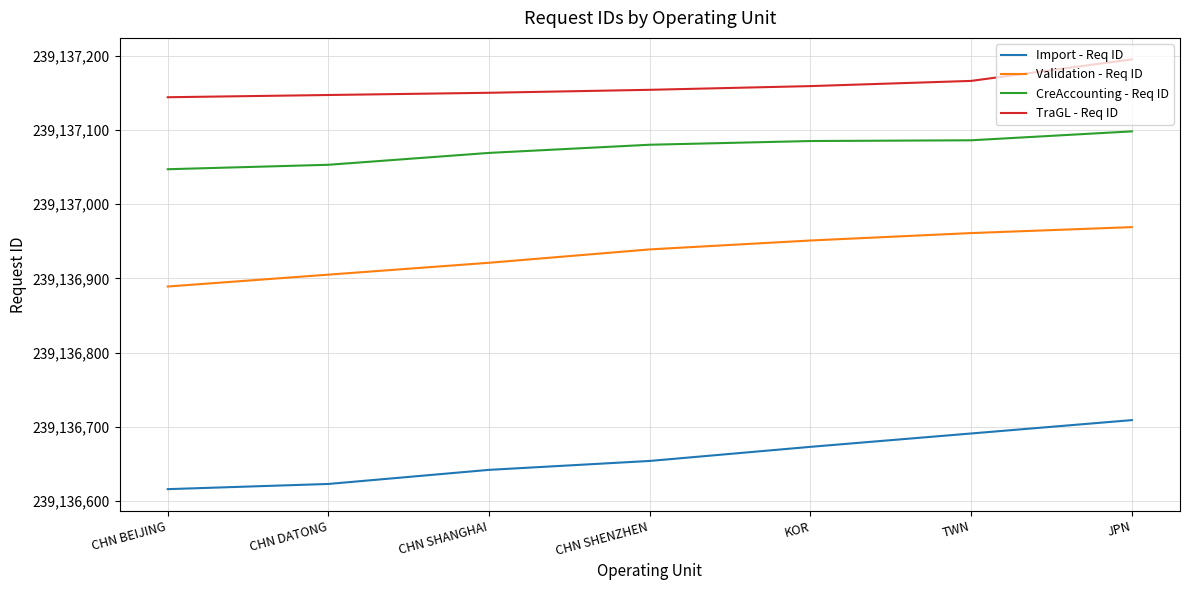

What position from the left is JPN?

7